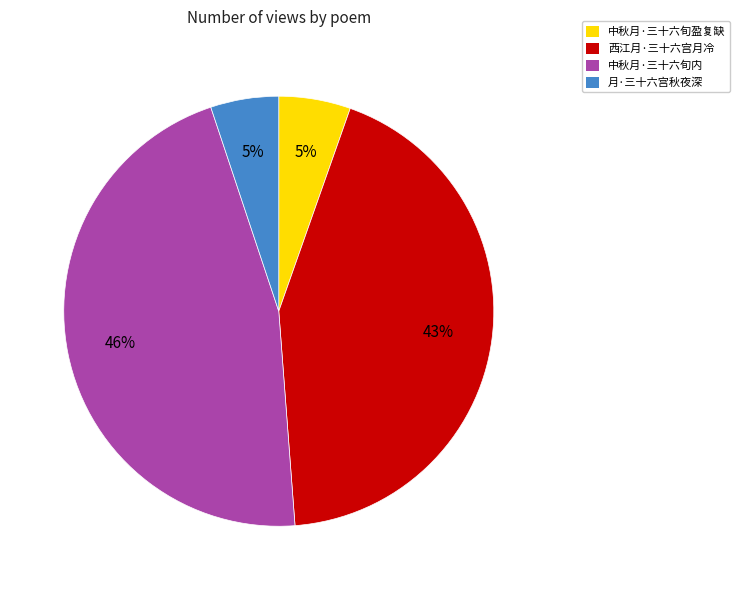

What percentage is the 中秋月·三十六旬盈复缺 slice, to the nearest percent?

5%